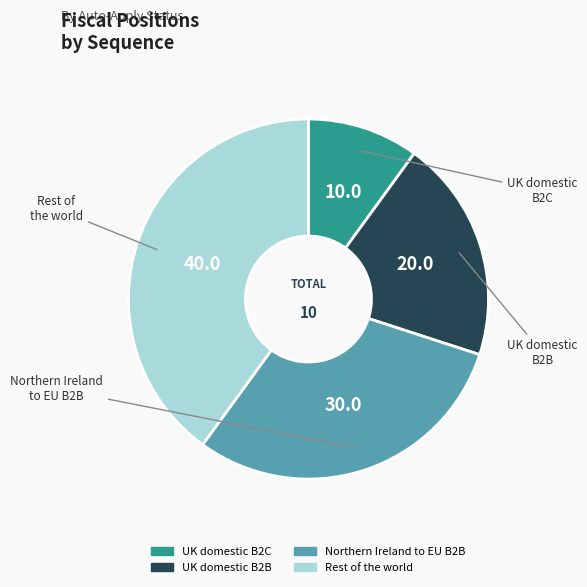

Is there a majority slice in this chart?

No